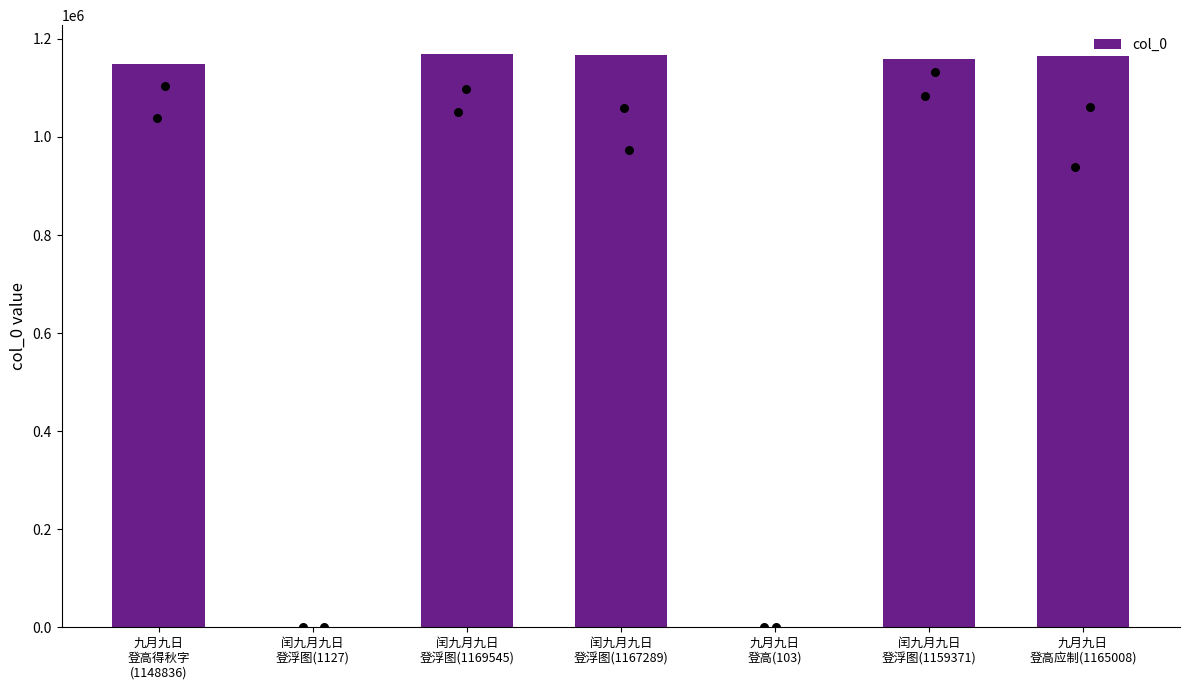

What is the change in value from 闰九月九日
登浮图(1167289) to 九月九日
登高(103)?

-1167186